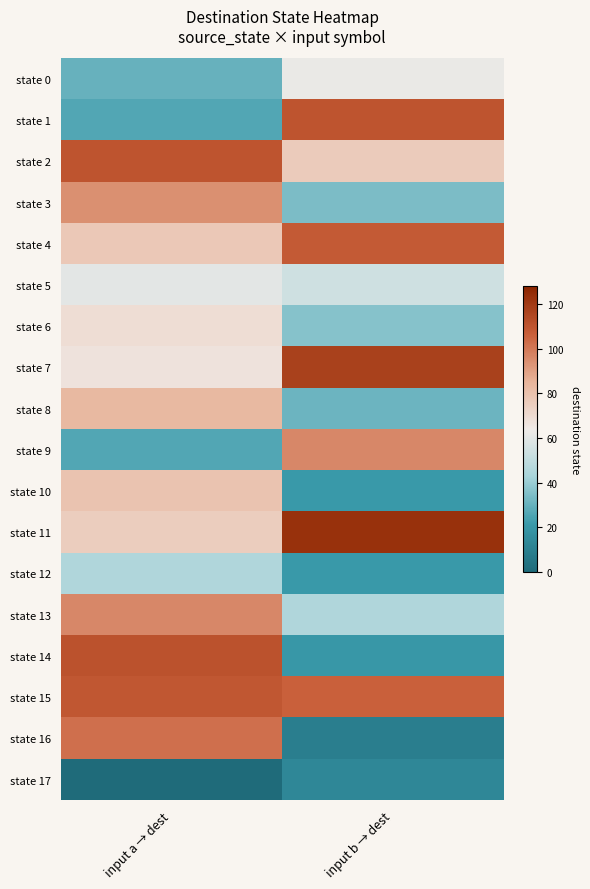

Which series has the largest total across all categories?

state 15